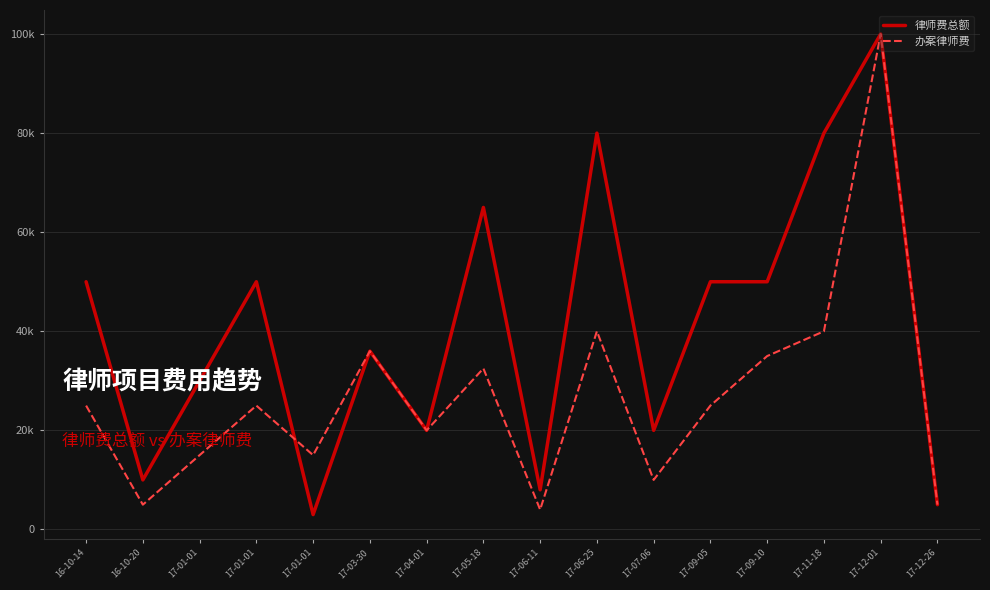

What are all the series names shown in the legend?

律师费总额, 办案律师费